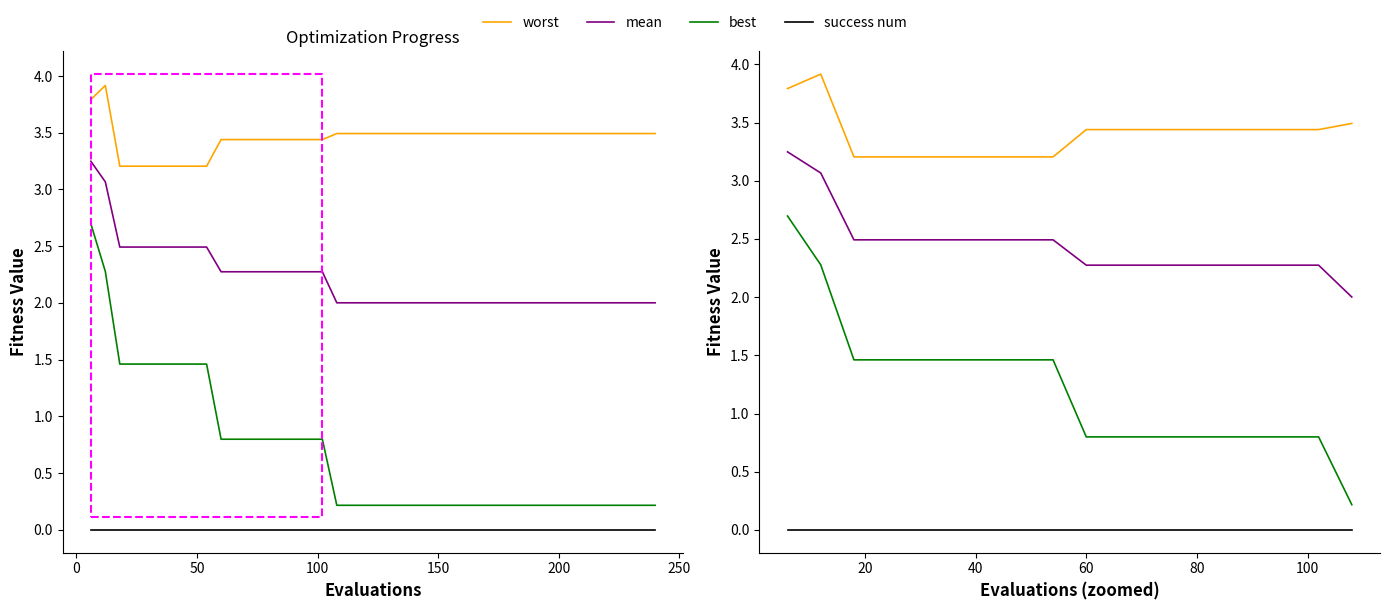

Which series has the widest spread of values?

best